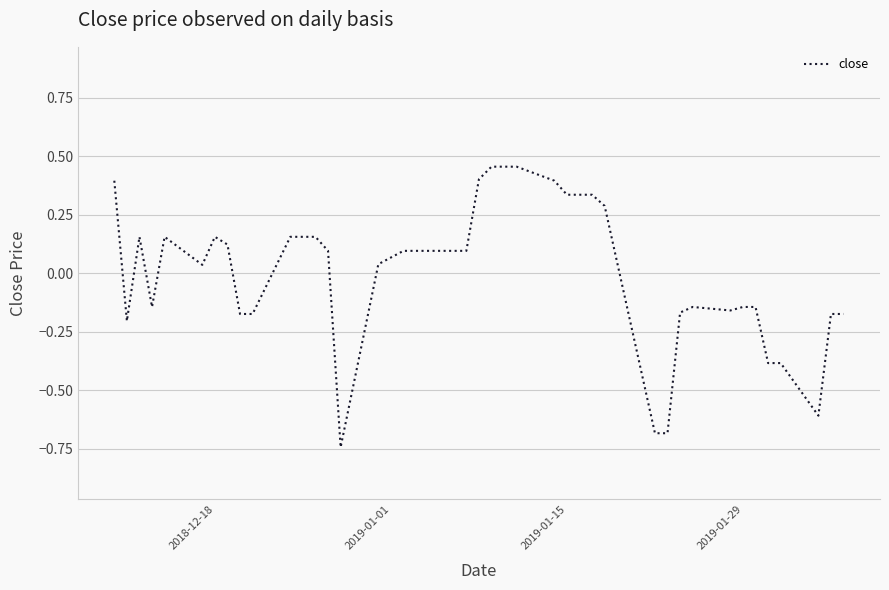

What is the difference between the maximum and minimum values?

1.2